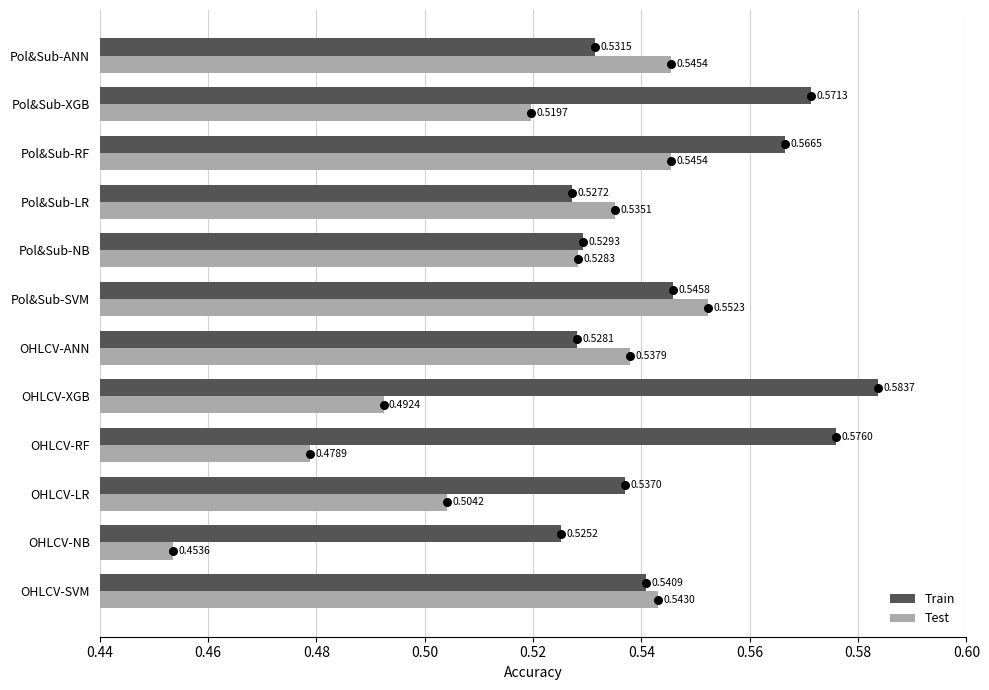

At how many categories does at least one series exceed 0?

12